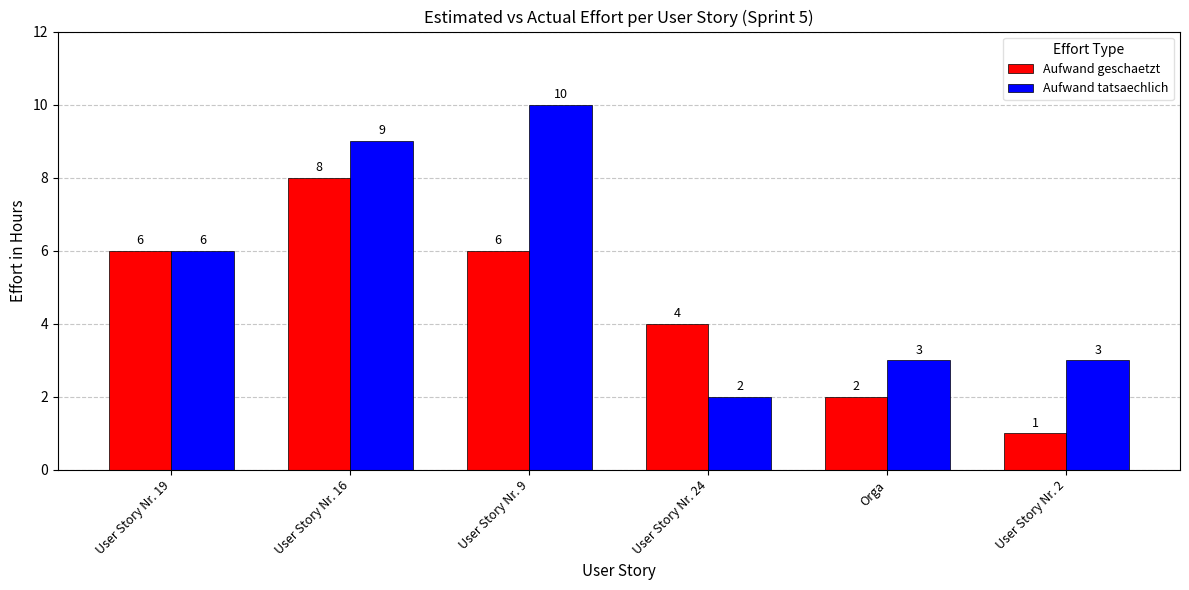

Rank the series by their maximum value, from highest to lowest.

Aufwand tatsaechlich, Aufwand geschaetzt